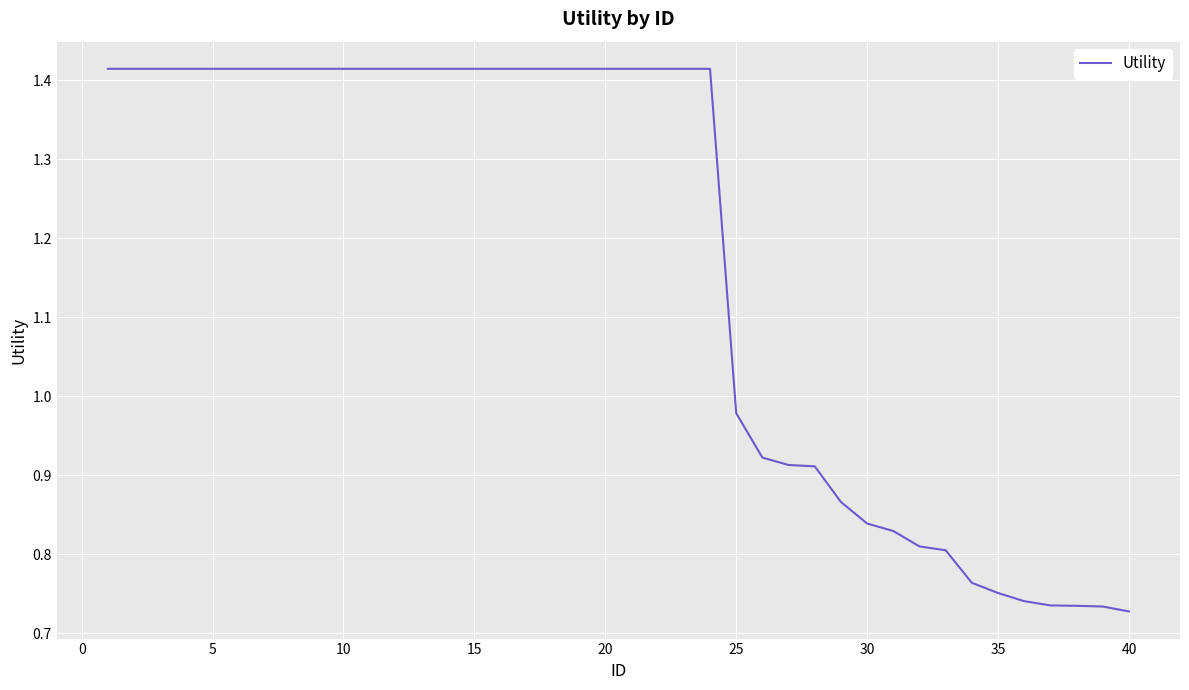

Does the chart have visible grid lines?

Yes